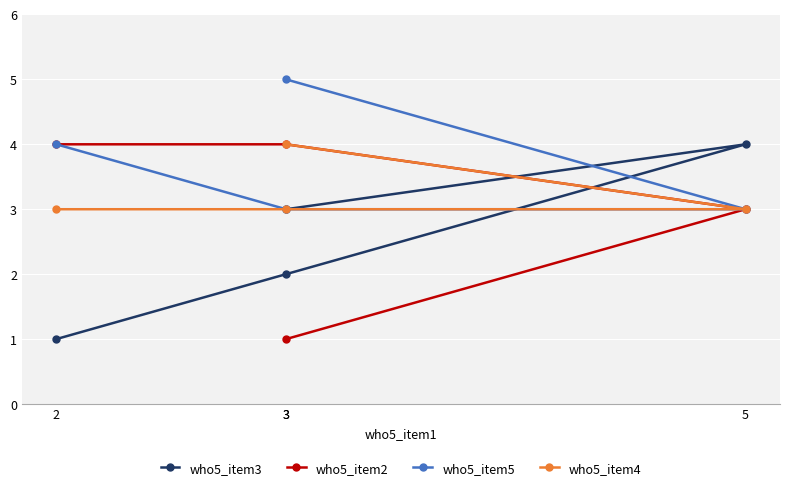

At 2, list the series in order from largest to smallest.

who5_item2, who5_item5, who5_item4, who5_item3